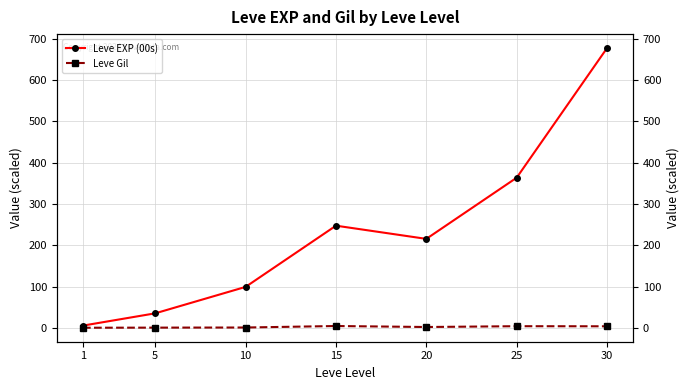

Which series has the widest spread of values?

Leve EXP (00s)